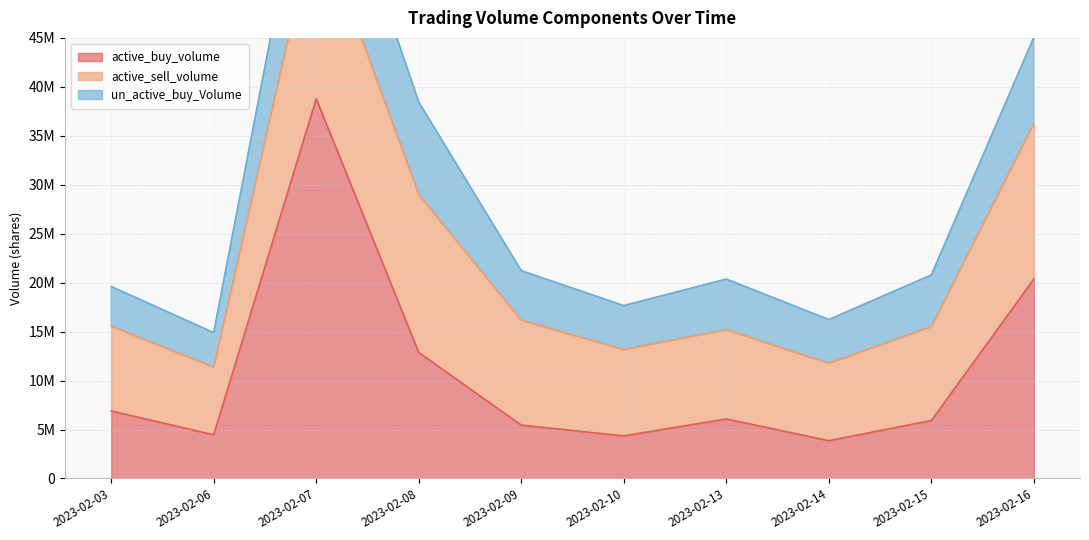

At which label does un_active_buy_Volume reach its peak?

2023-02-07